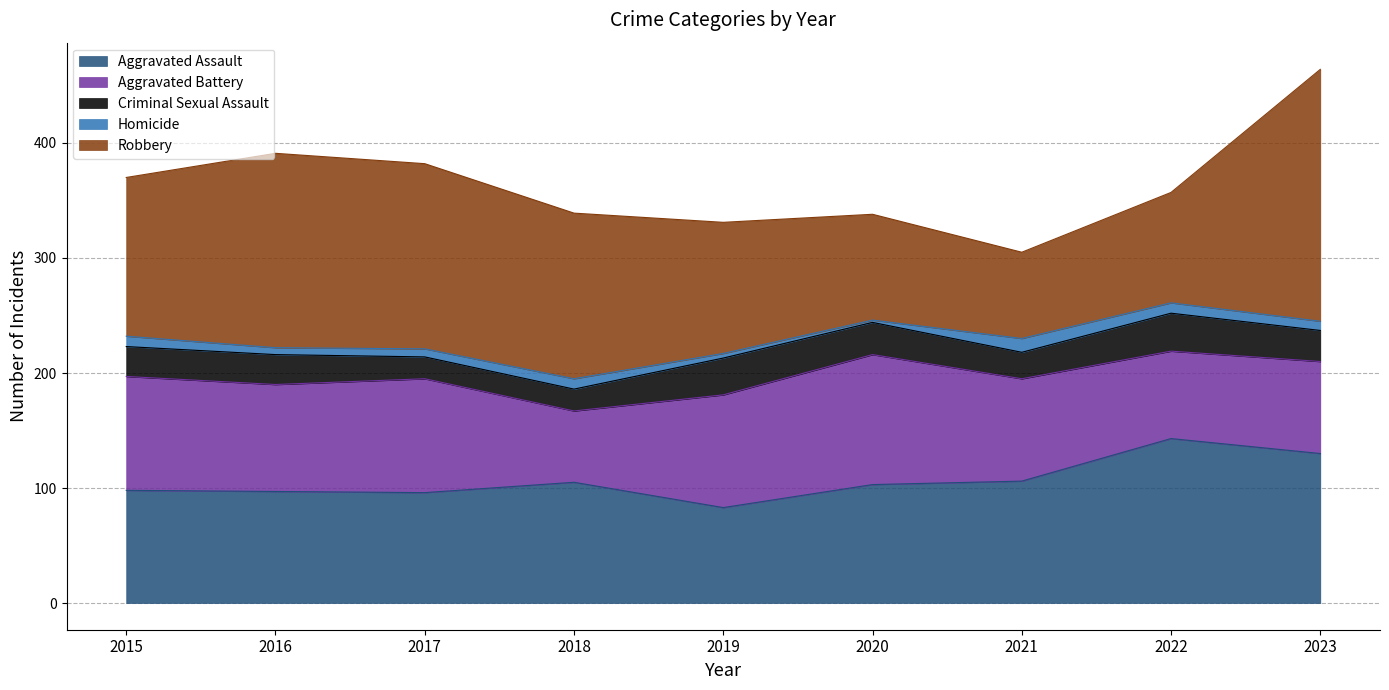

At which label does Robbery first exceed 138?

2016